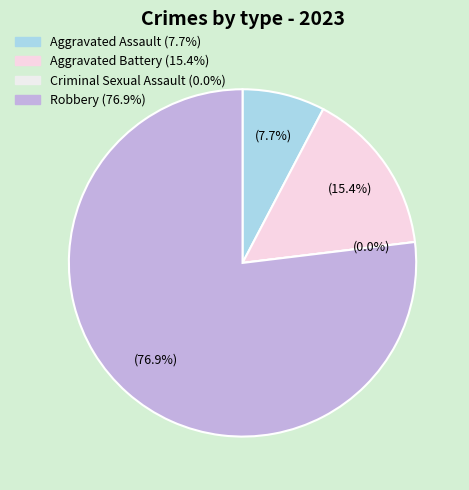

Which has a higher value, Aggravated Assault or Criminal Sexual Assault?

Aggravated Assault